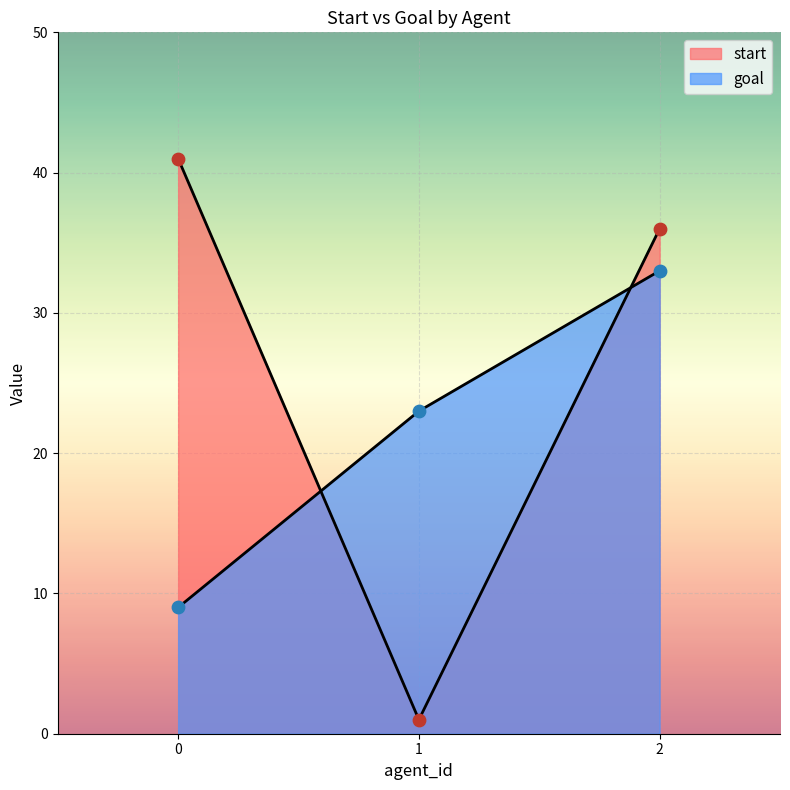

Which series has the largest total across all categories?

start